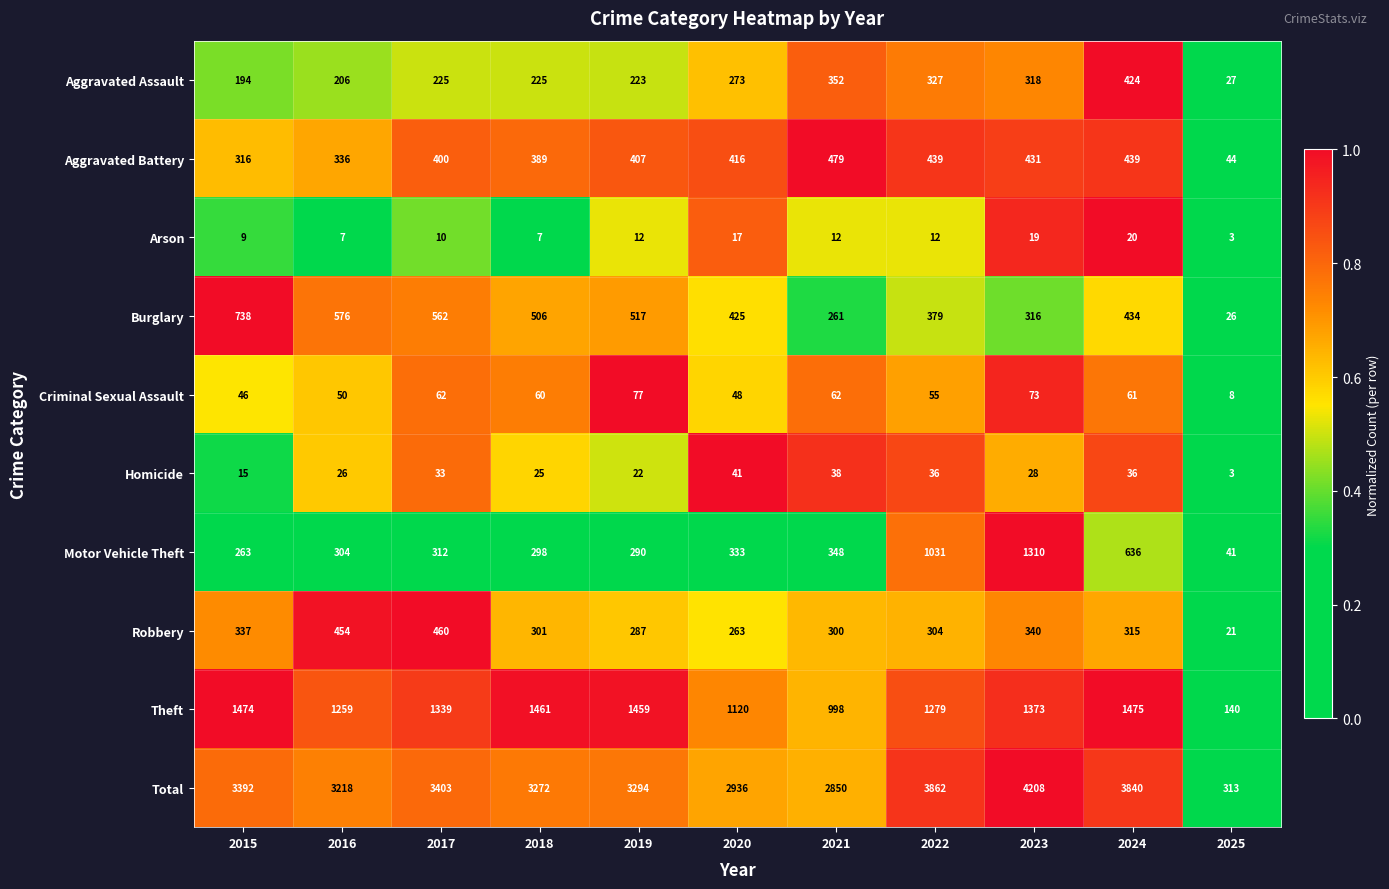

What is the spread (max minus min) of values at 2020?

2919